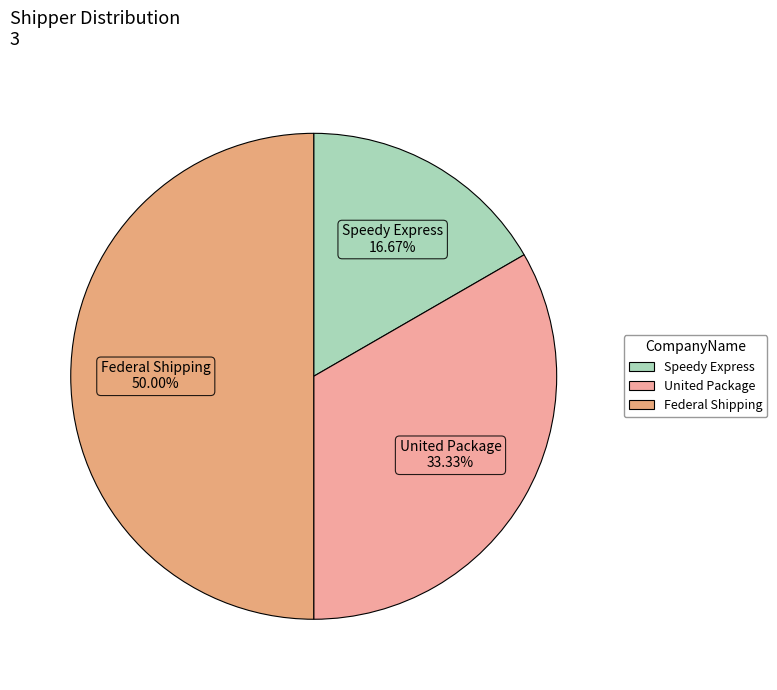

How many slices are in this pie chart?

3